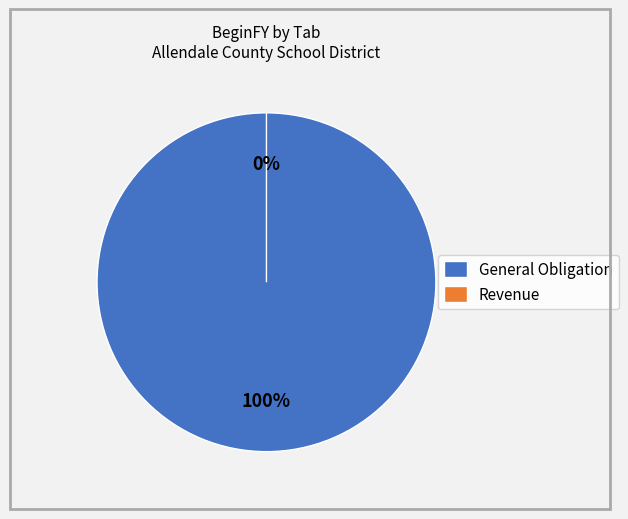

To the nearest percent, what is the difference between the Revenue and General Obligation slice percentages?

100%